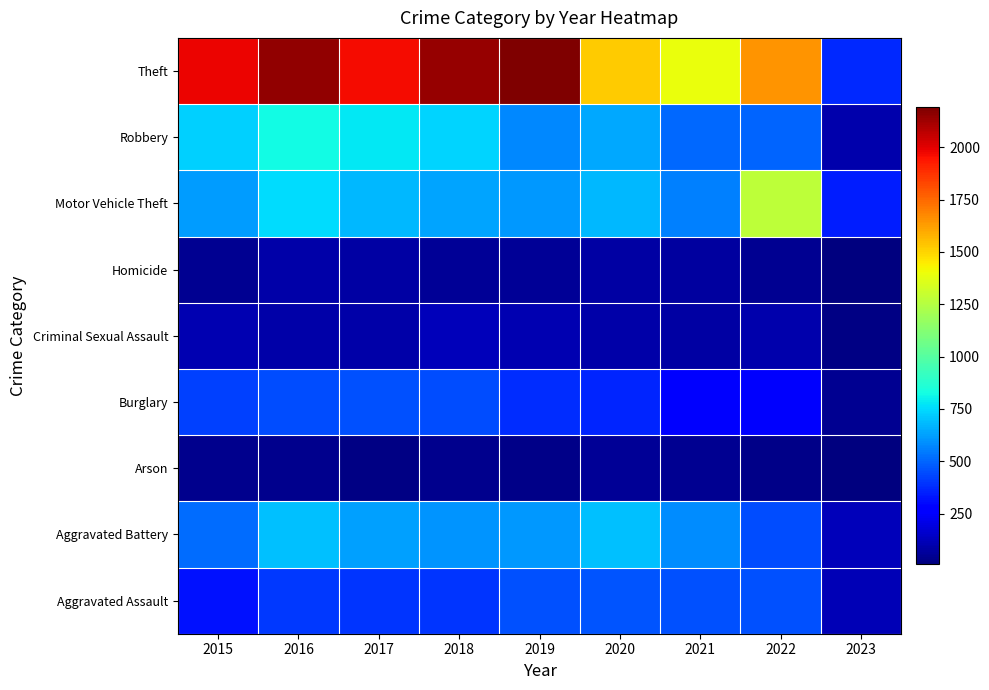

At how many categories does at least one series exceed 2047?

3